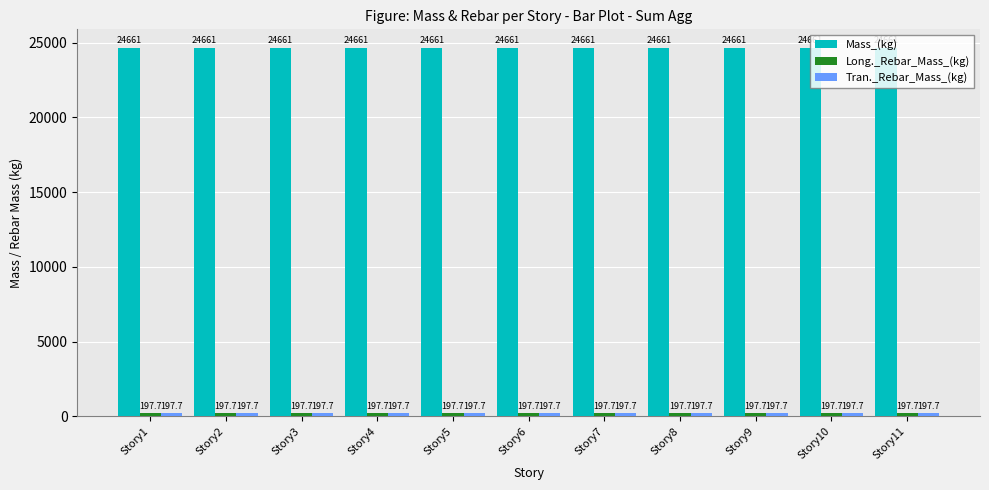

True or false: Mass_(kg) has a value of 6226.8 at Story10.

False